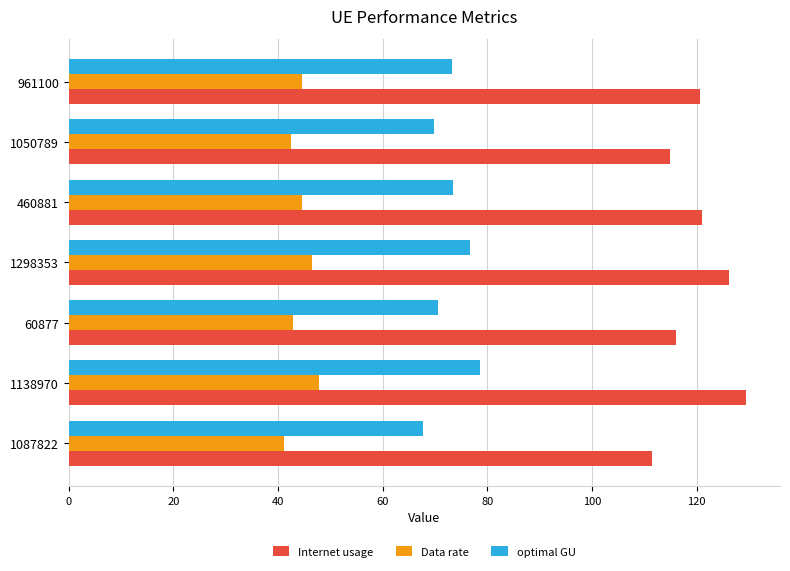

At how many categories does at least one series exceed 89?

7